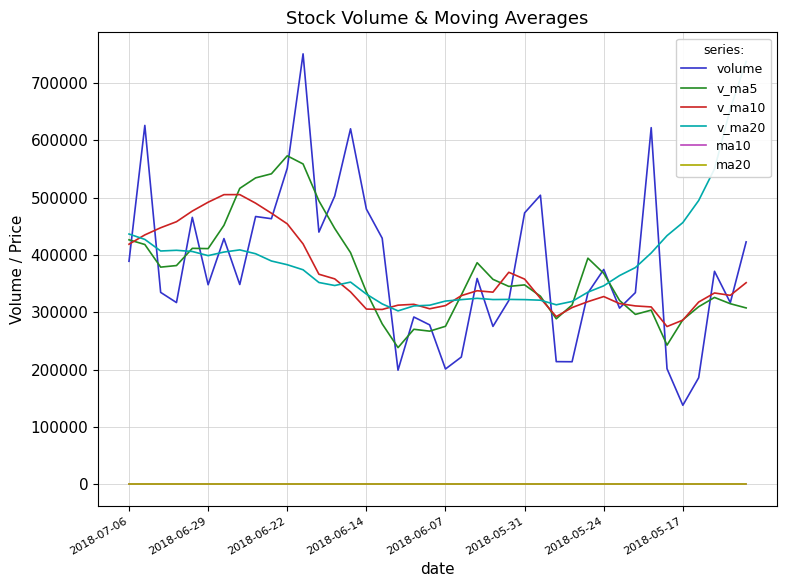

True or false: ma10 and v_ma10 intersect in this chart.

False